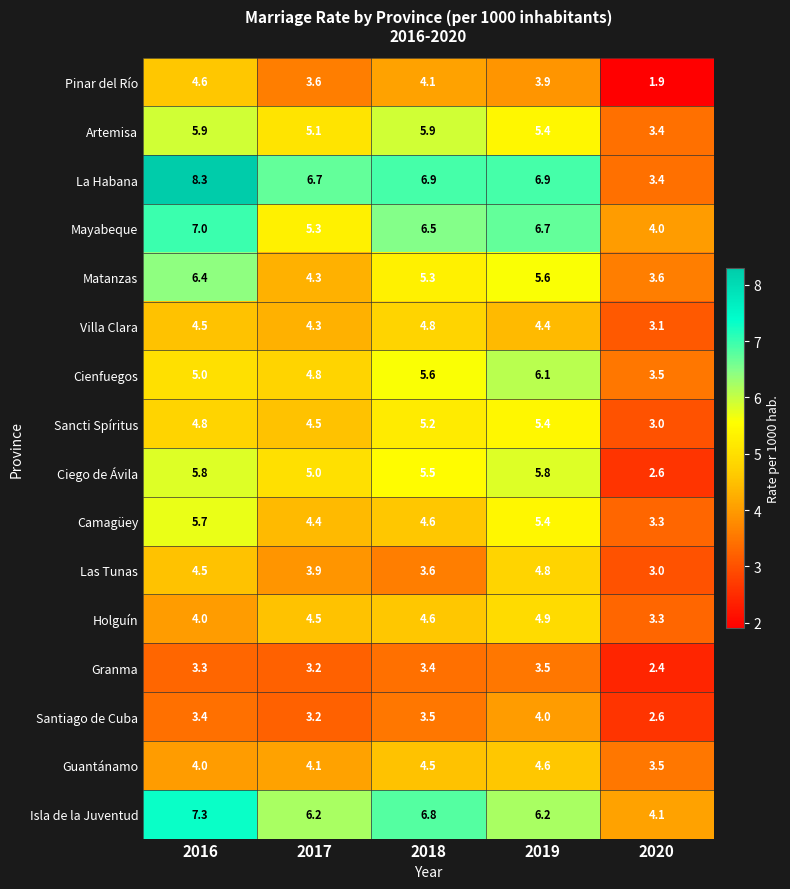

Which series changed the most between 2019 and 2020?

La Habana